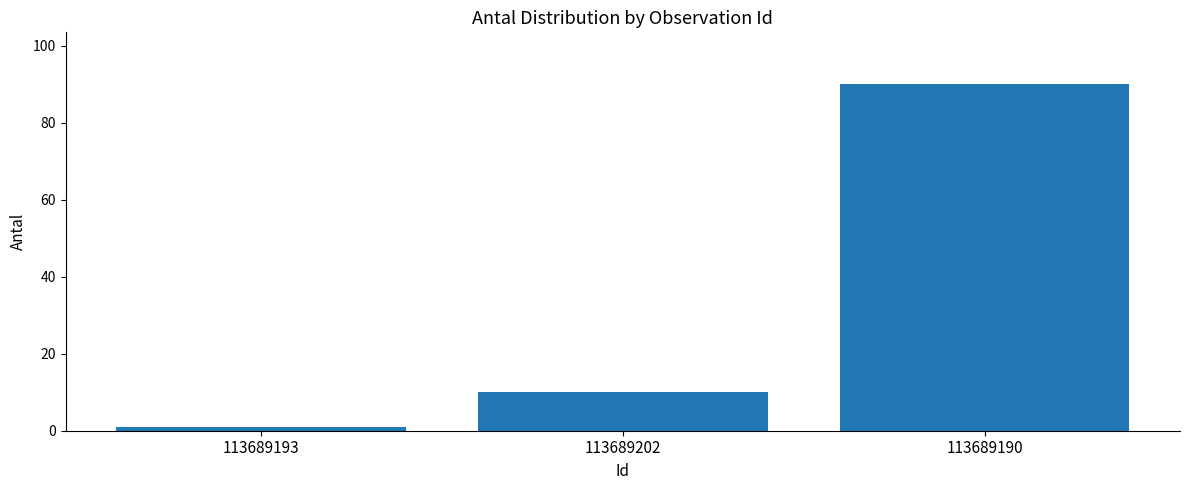

What is the label of the 2nd bar from the right?

113689202